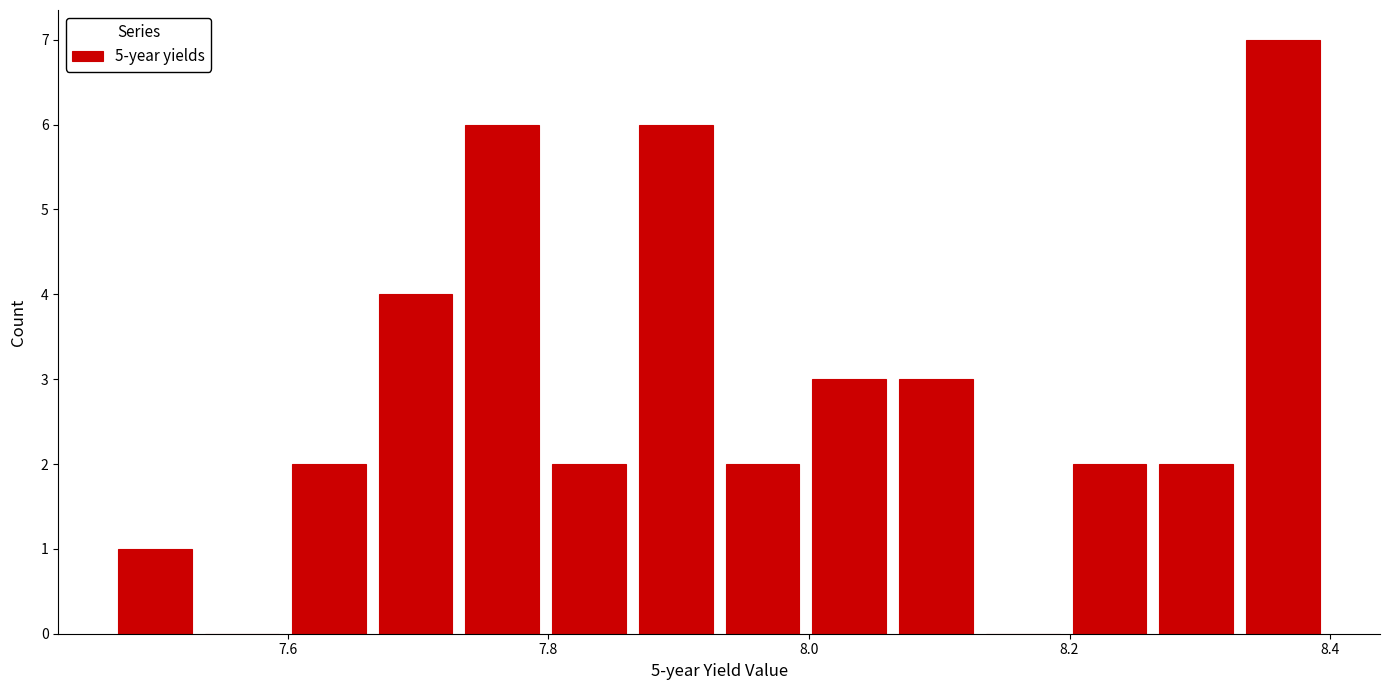

Around what value on the x-axis is the tallest bar? Give the approximate position of its centre, as read against the axis.

8.36